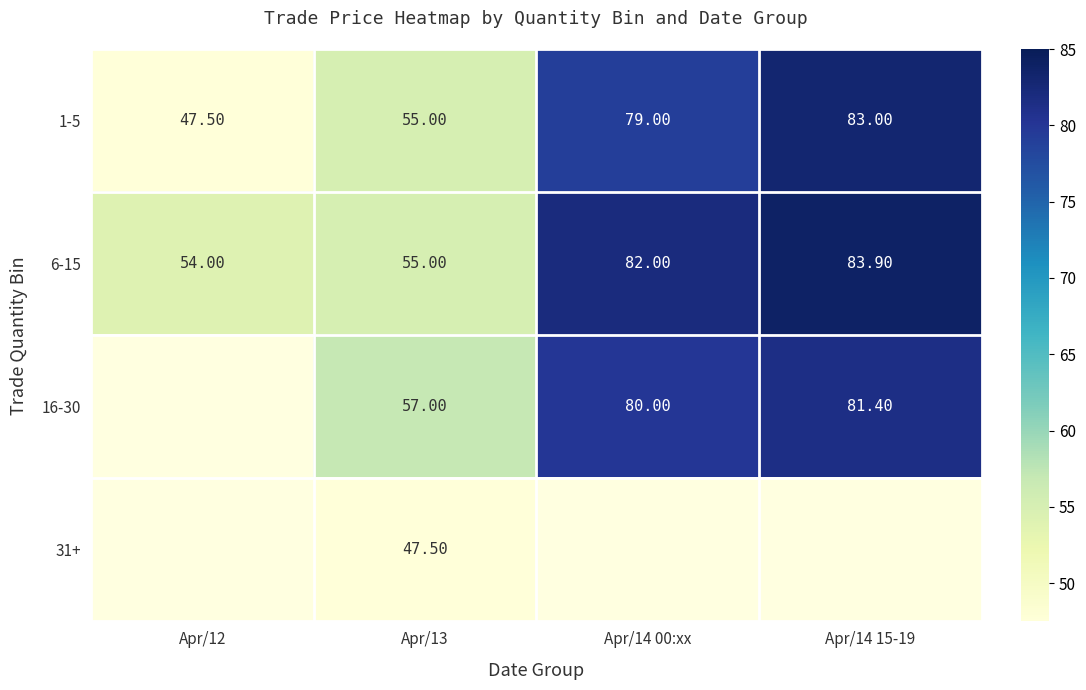

What is the spread (max minus min) of values at Apr/13?

9.5